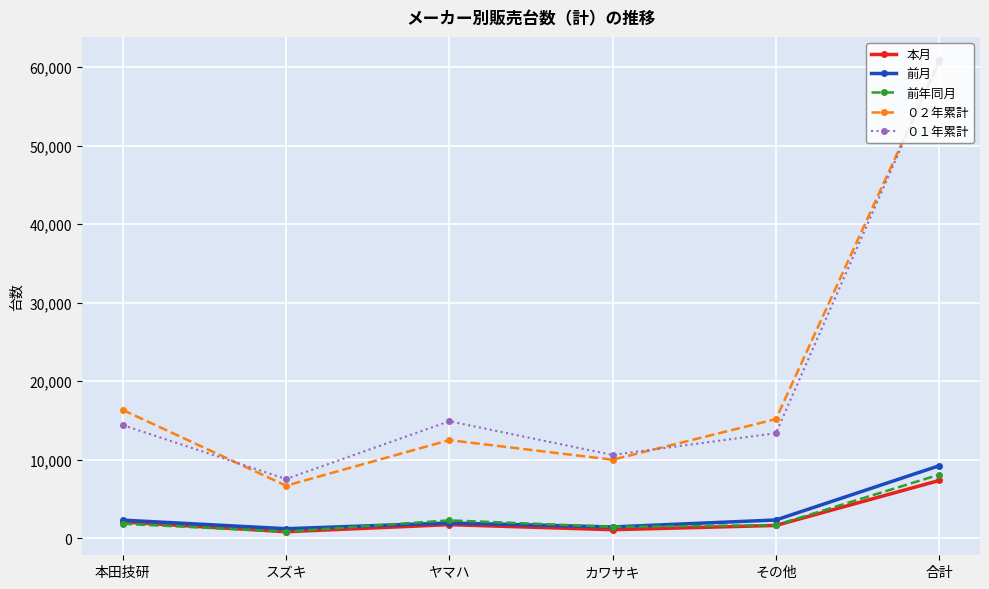

How many data points in 前月 are less than 2310?

3